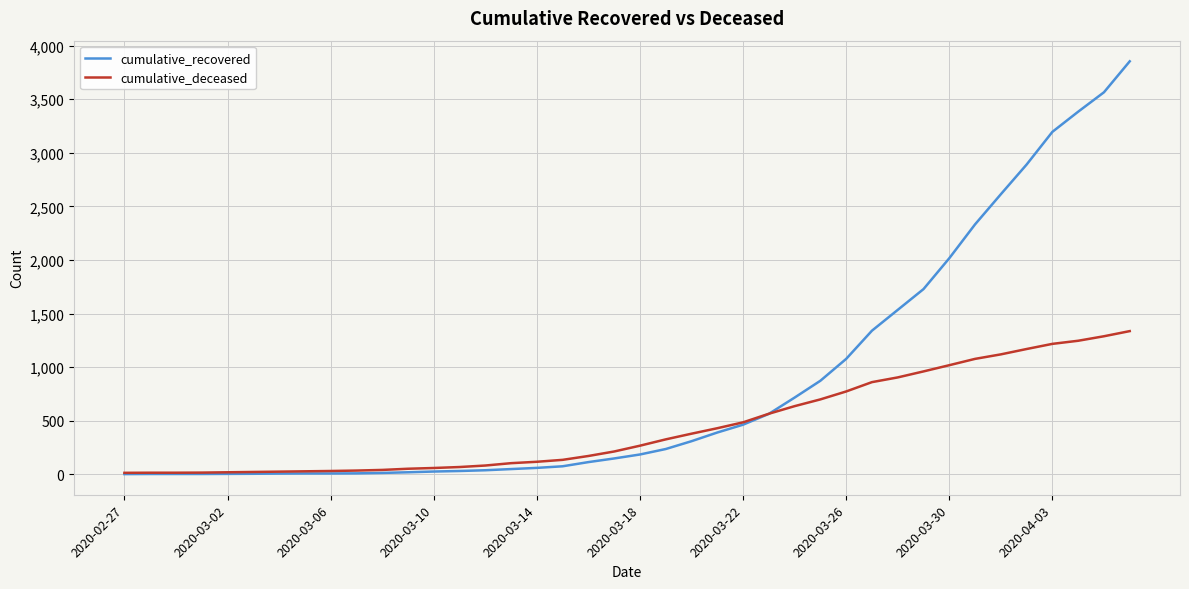

How many lines are shown in the chart?

2